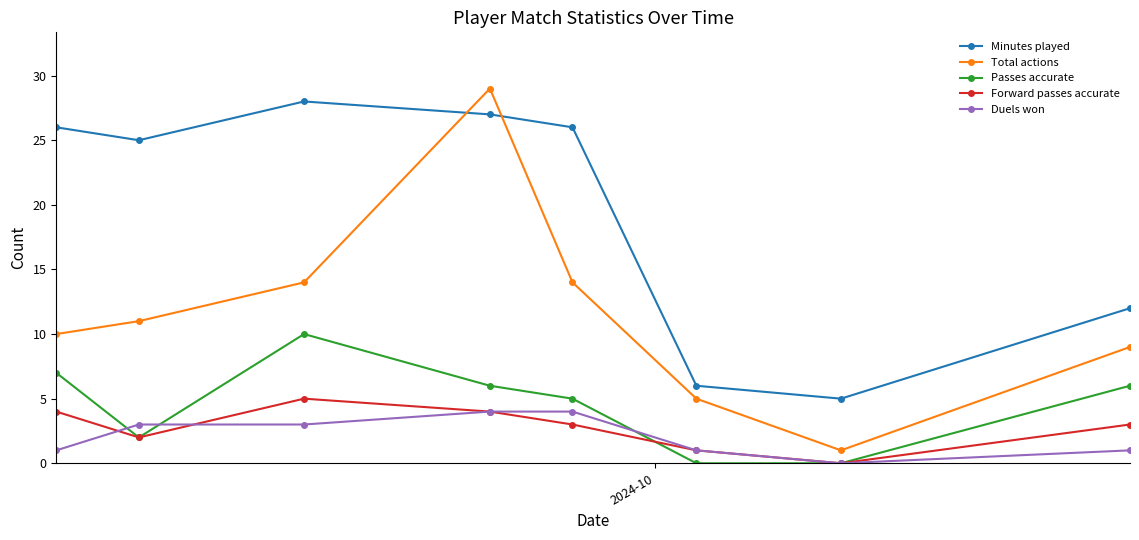

True or false: Minutes played and Duels won intersect in this chart.

False